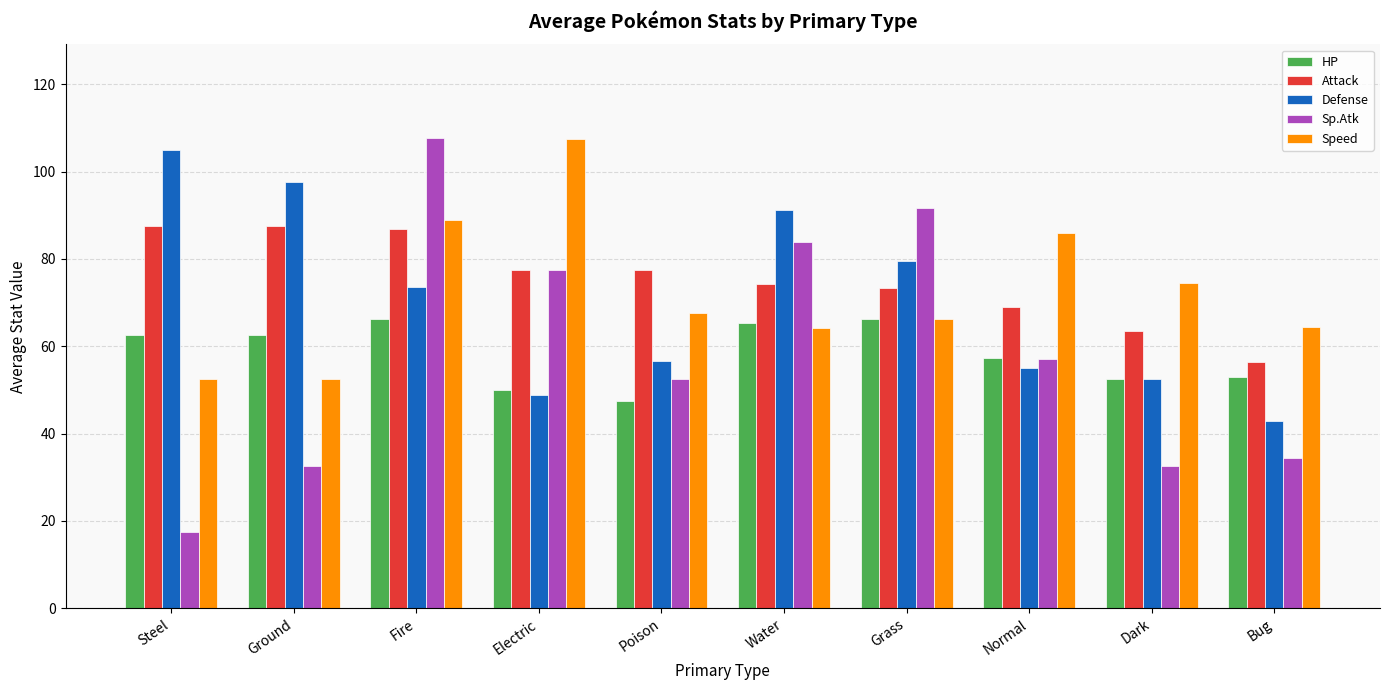

What value does the Sp.Atk series have at Poison?

52.5